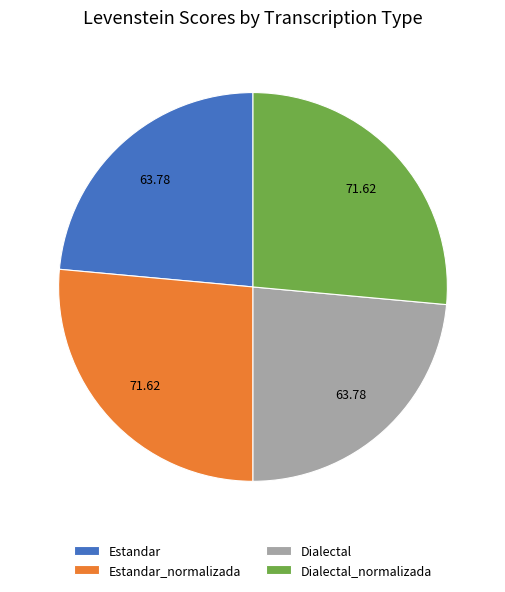

Is it true that Estandar_normalizada is 26% of the pie?

True